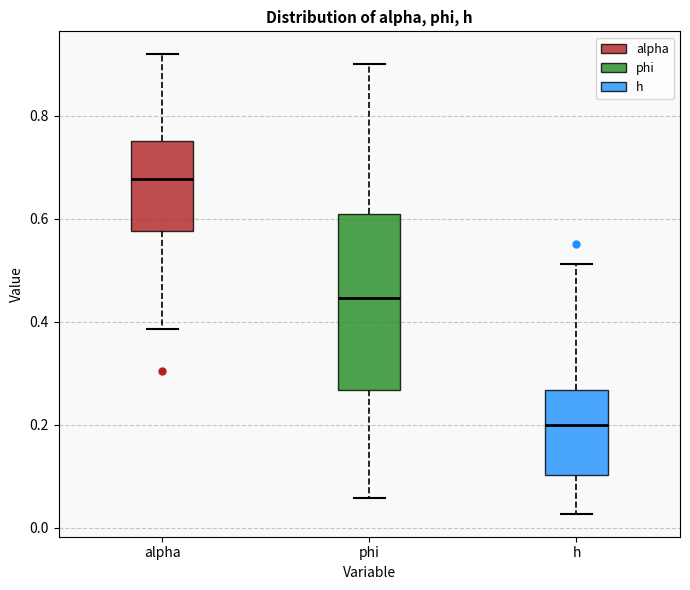

Which box is the tallest, from its lower edge to its upper edge?

phi